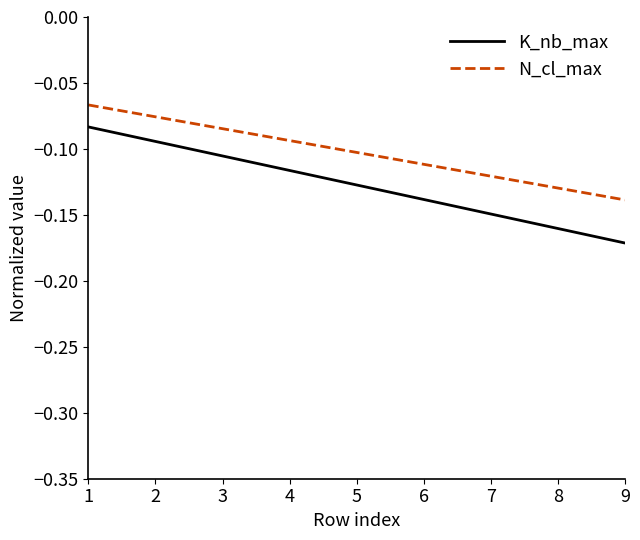

True or false: K_nb_max and N_cl_max cross at least once.

False